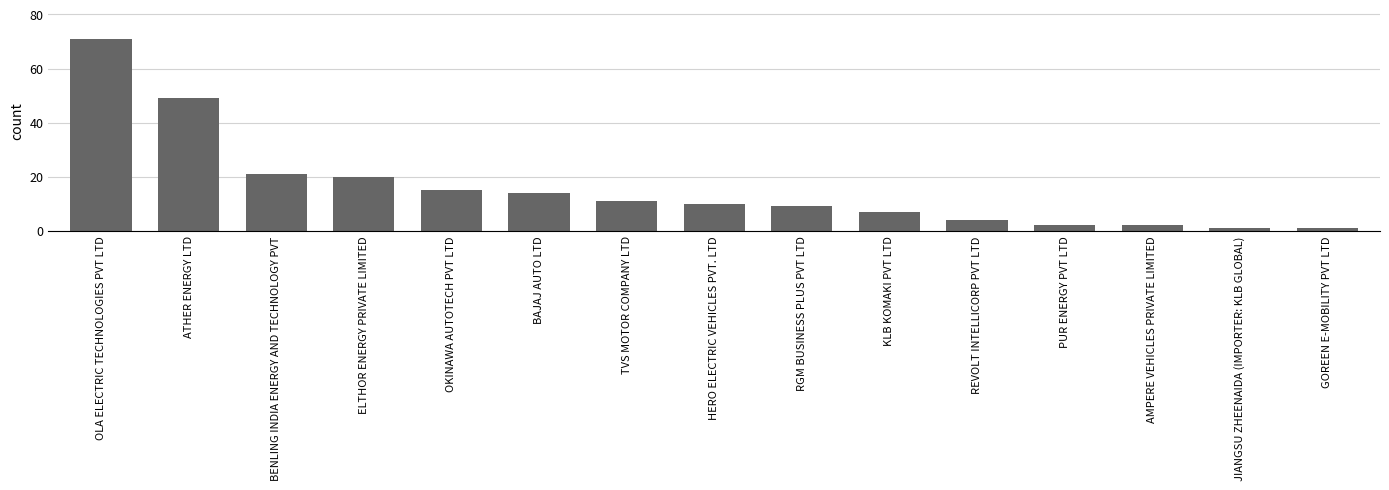

What is the minimum value shown in the chart?

1